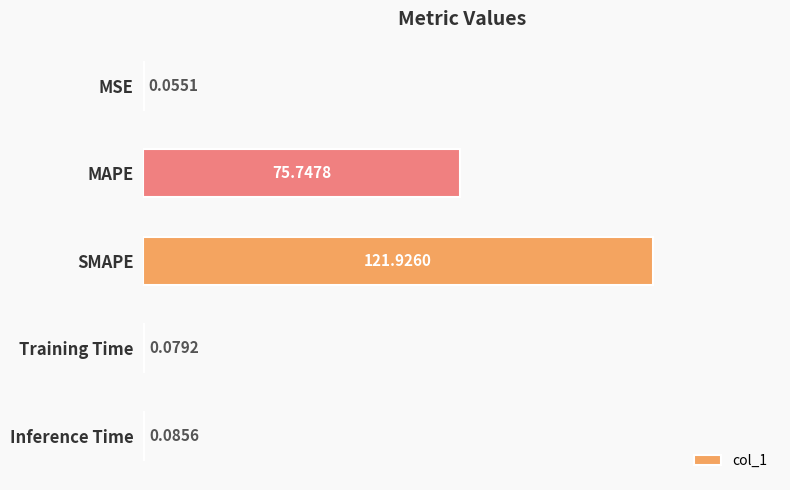

Between Training Time and MAPE, which is larger?

MAPE